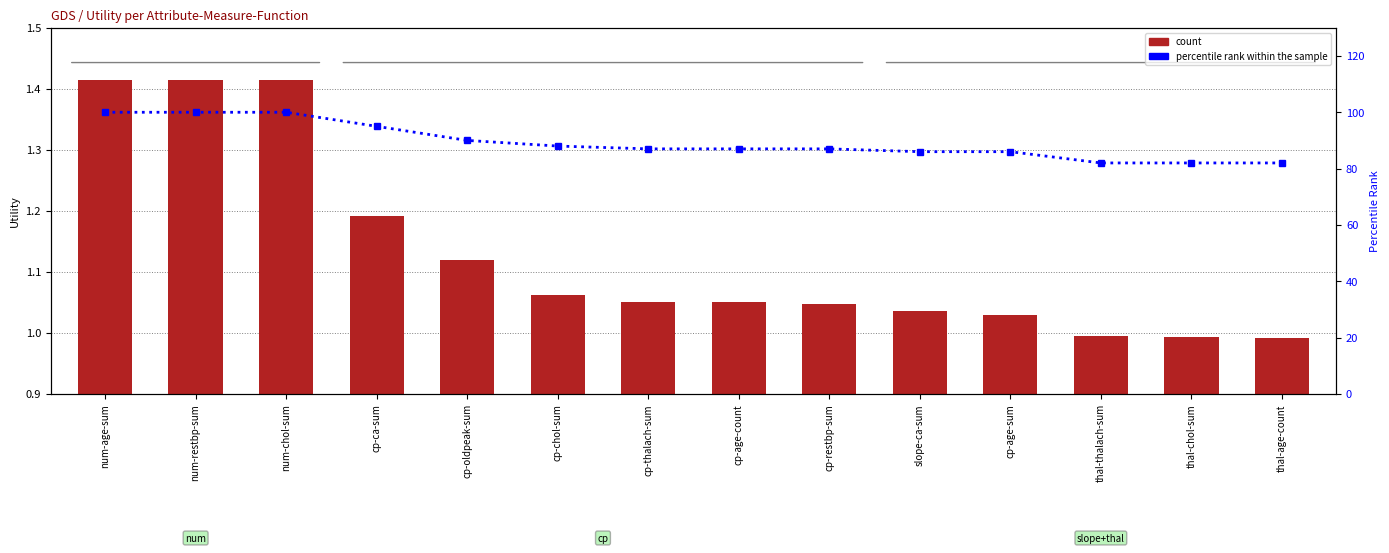

What is the highest value of the percentile rank within the sample series?

100.0